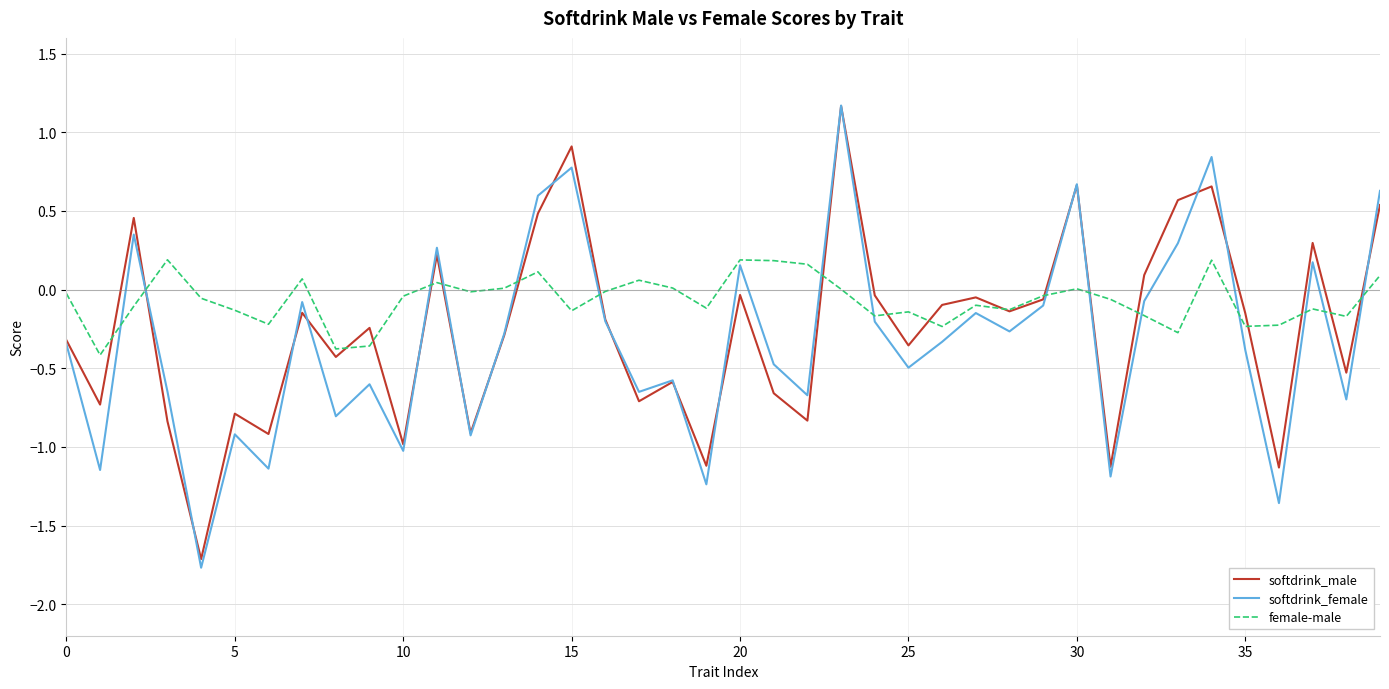

Which series has the largest total across all categories?

female-male